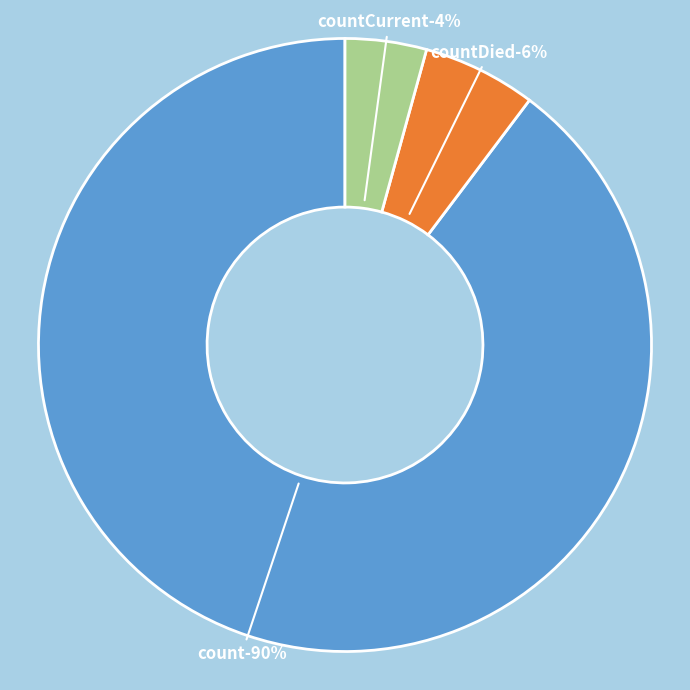

What is the change in value from countDied to countCurrent?

-399